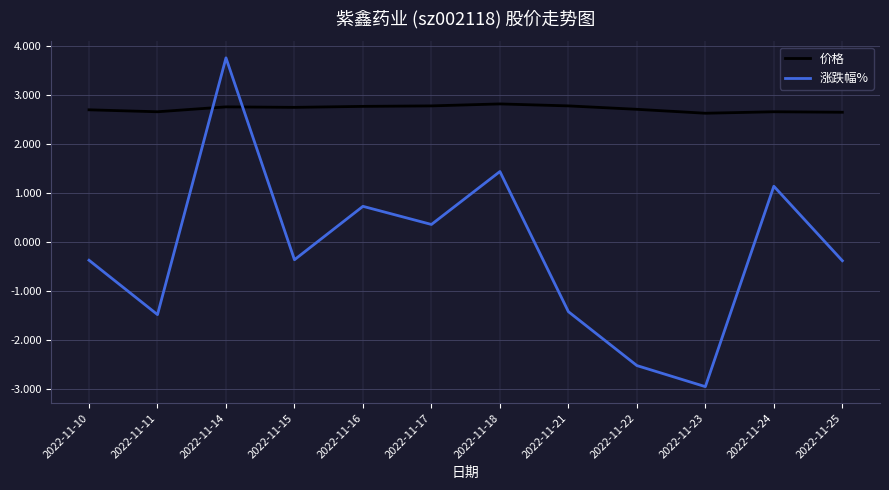

How many negative values does the 涨跌幅% series have?

7